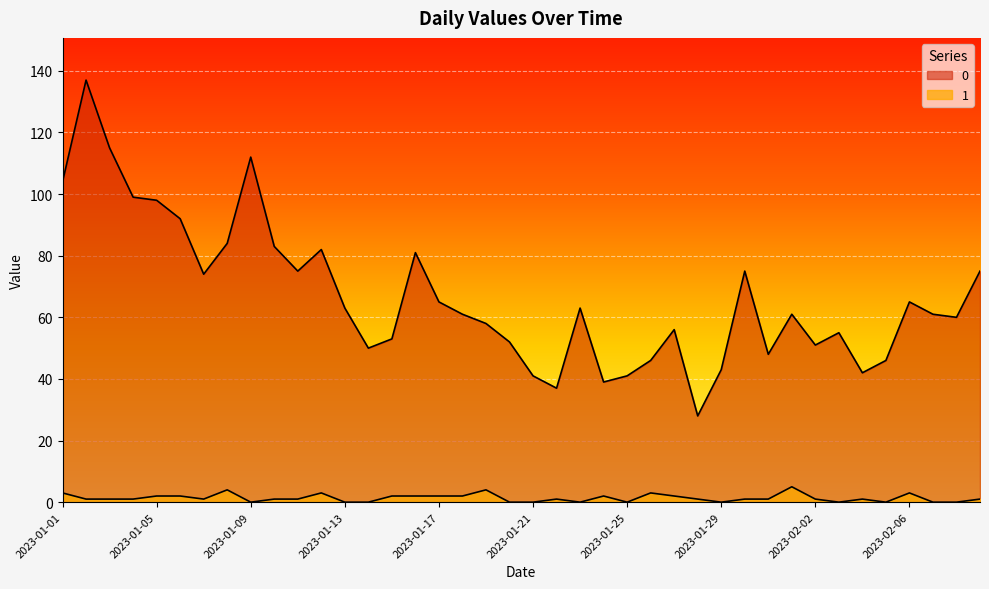

What is the label of the 11th point from the right?

2023-01-30